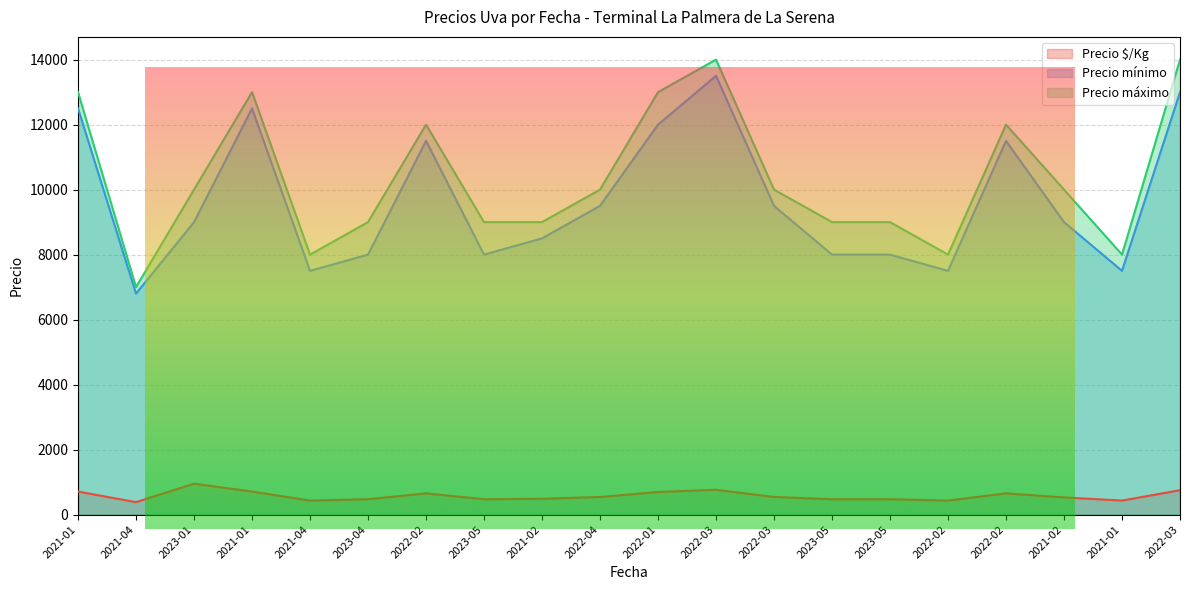

What is the average value of the Precio mínimo series?

9665